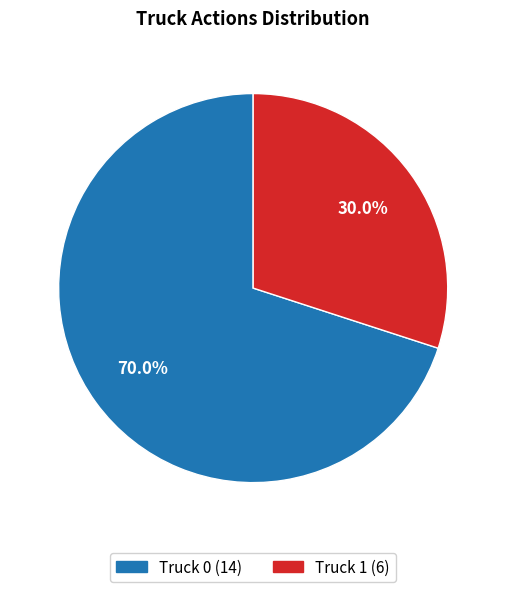

To the nearest percent, what portion does Truck 0 represent?

70%